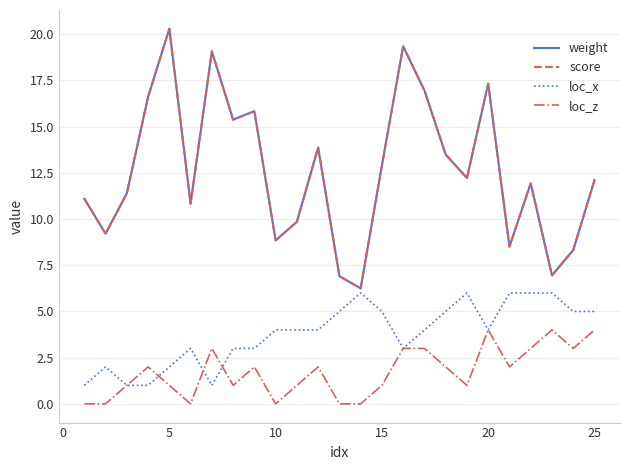

True or false: weight and loc_z cross at least once.

False